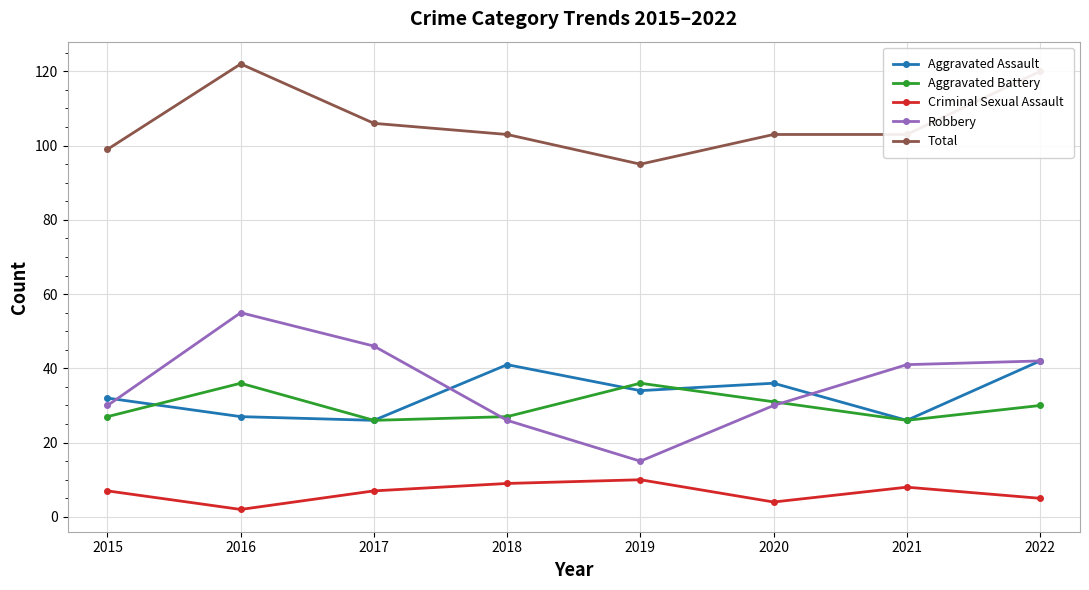

Is this an area chart (filled region under the line)?

No